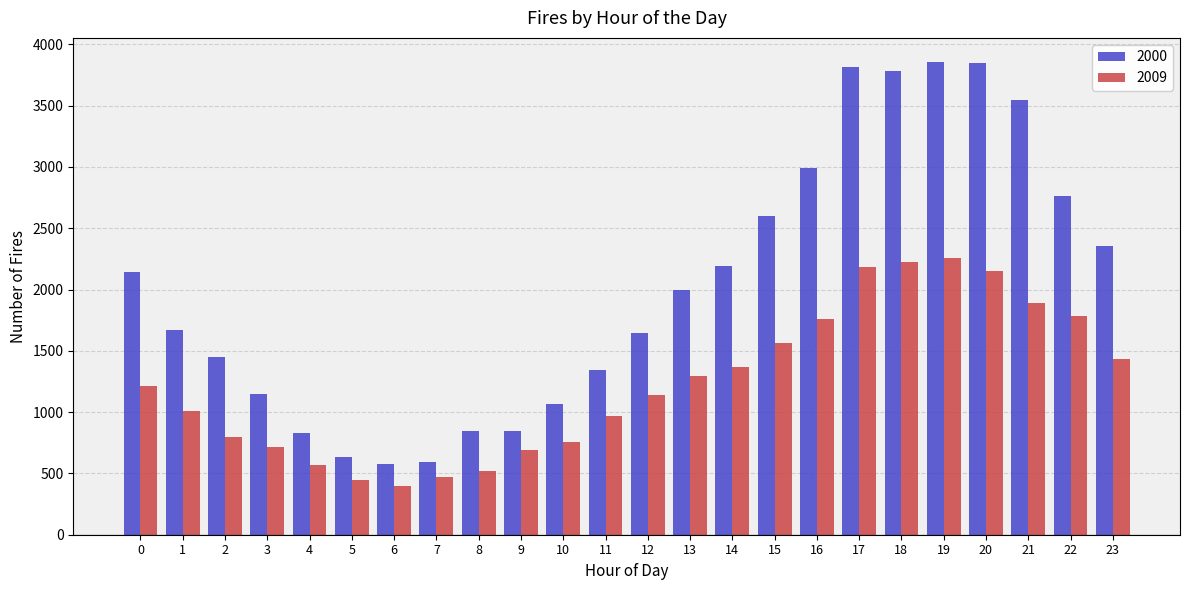

The 2009 series shows 816 at 19. True or false?

False